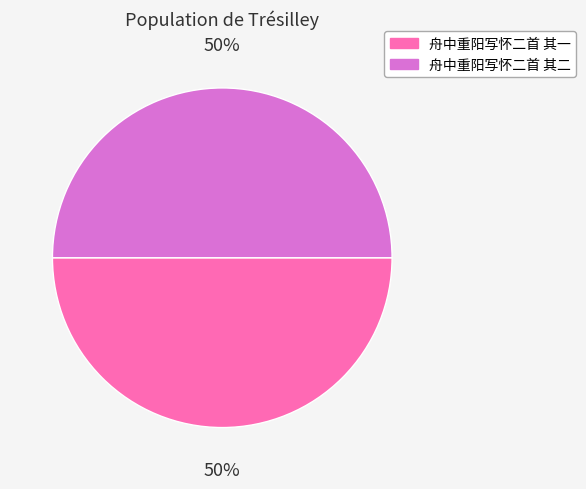

Combined, do 舟中重阳写怀二首 其二 and 舟中重阳写怀二首 其一 account for over 50%?

Yes